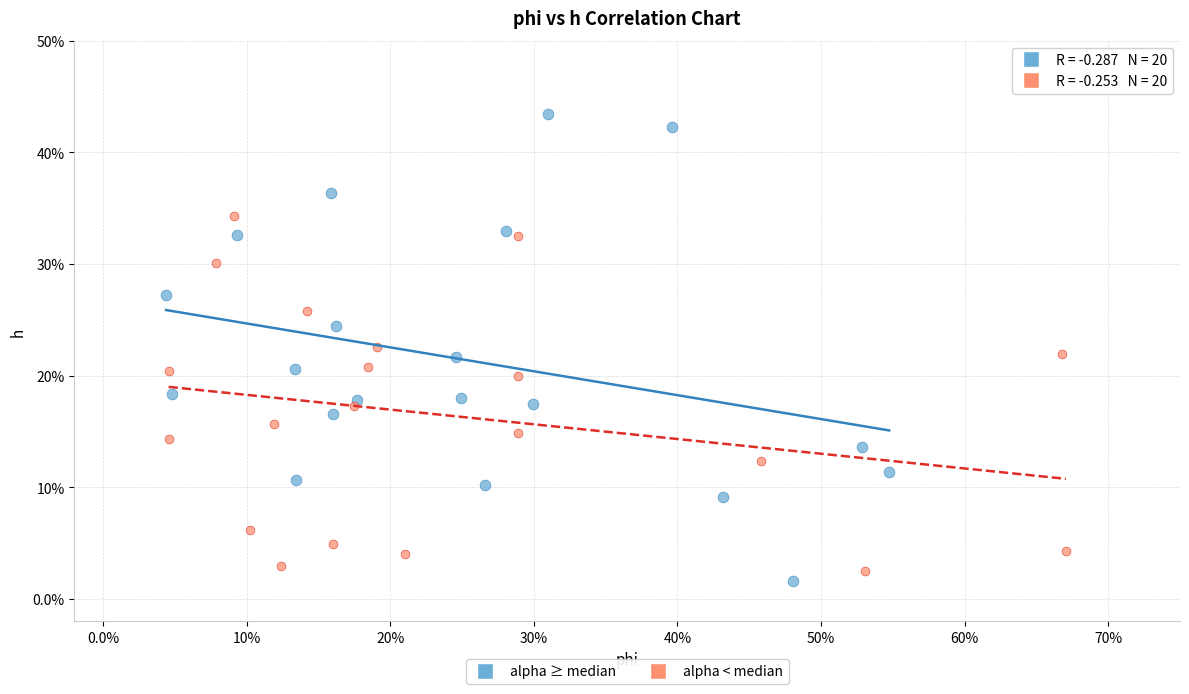

Which series reaches the minimum Y coordinate?

alpha ≥ median